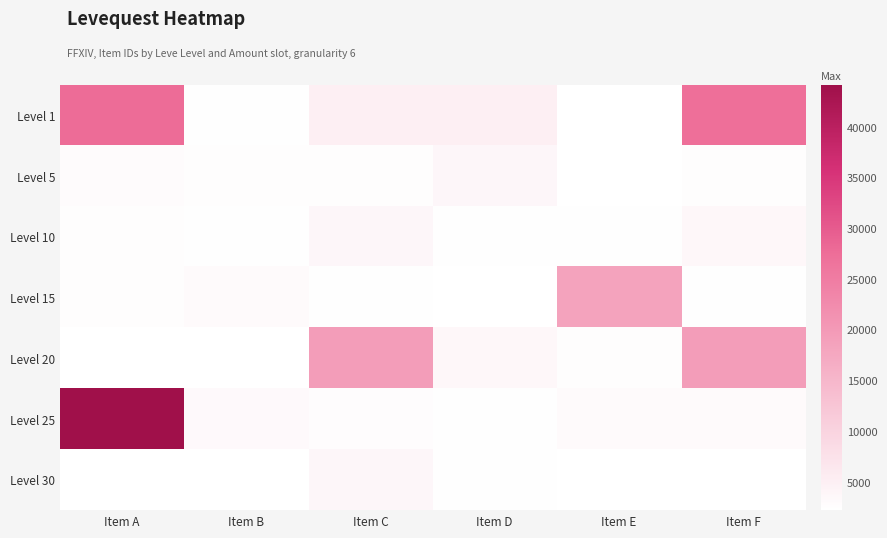

Which series has the largest total across all categories?

Level 1